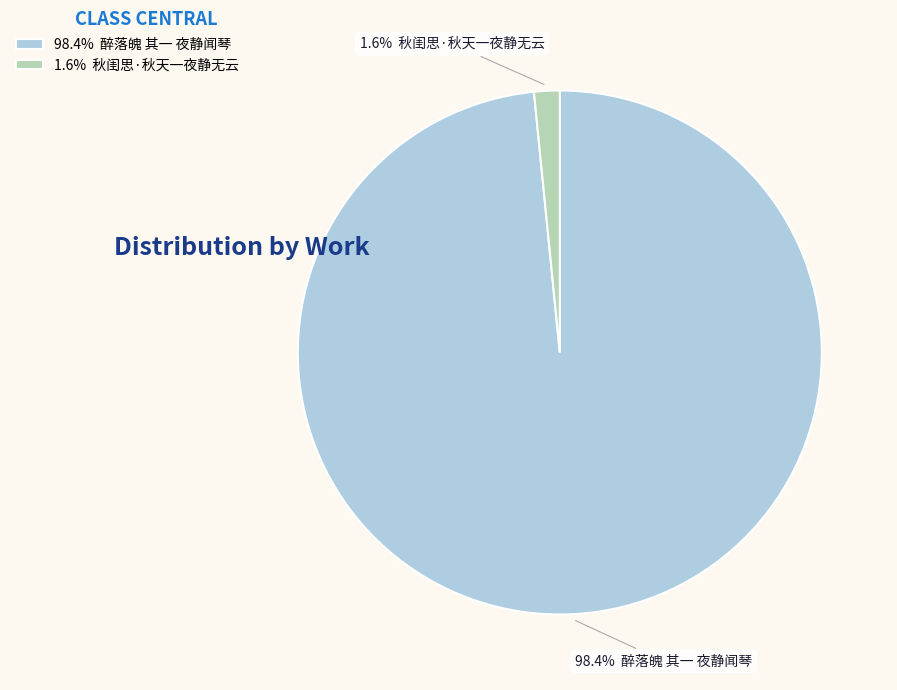

Rank the categories by value from lowest to highest.

1.6% 秋闺思·秋天一夜静无云, 98.4% 醉落魄 其一 夜静闻琴